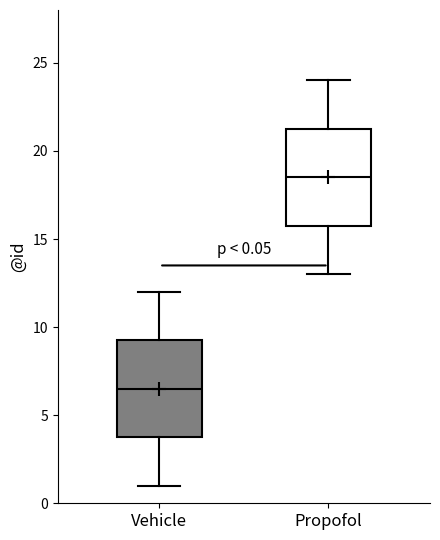

Which box has the lowest median line?

Vehicle